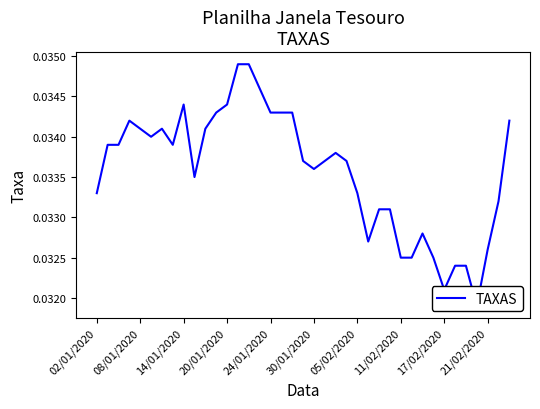

Rank the categories by value from highest to lowest.

13, 14, 15, 17/02/2020, 12, 11, 16, 17, 18, 20/01/2020, 38, 24/01/2020, 05/02/2020, 10, 30/01/2020, 08/01/2020, 14/01/2020, 11/02/2020, 22, 19, 21, 23, 20, 21/02/2020, 02/01/2020, 24, 37, 26, 27, 30, 25, 36, 28, 29, 31, 33, 34, 32, 35